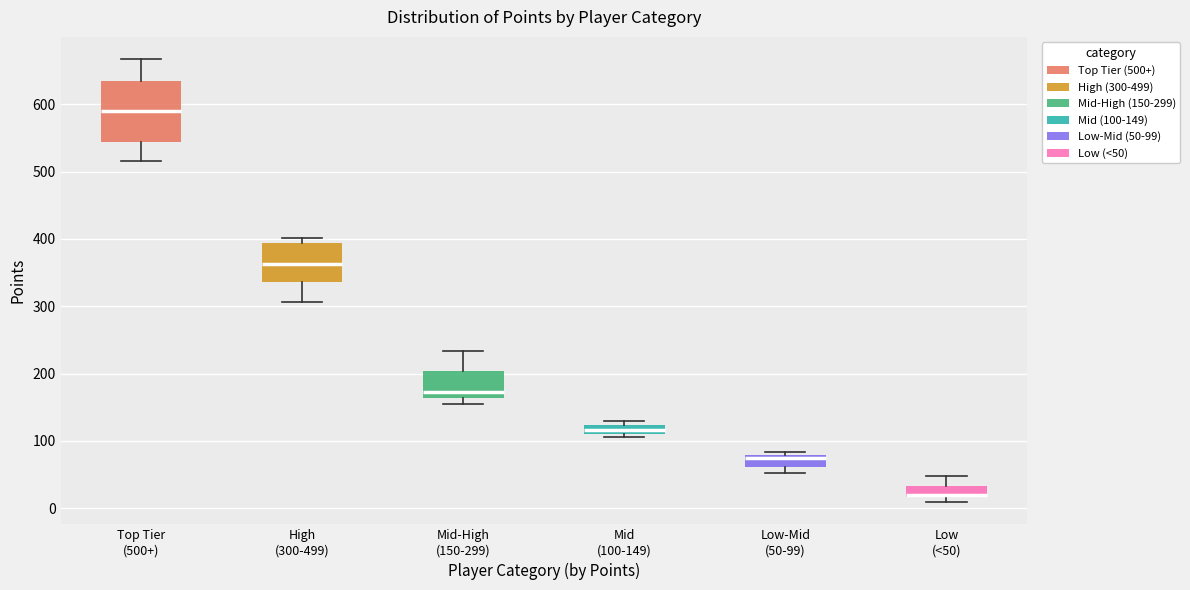

Which box's median line is the lowest?

Low (<50)